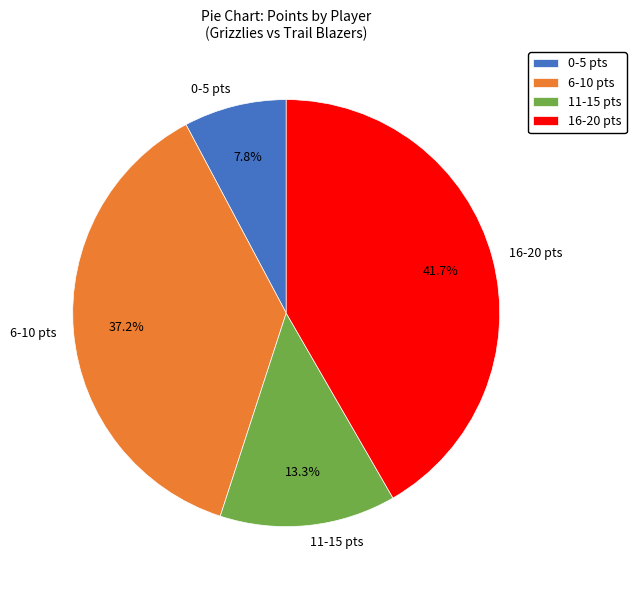

Between 0-5 pts and 6-10 pts, which is larger?

6-10 pts